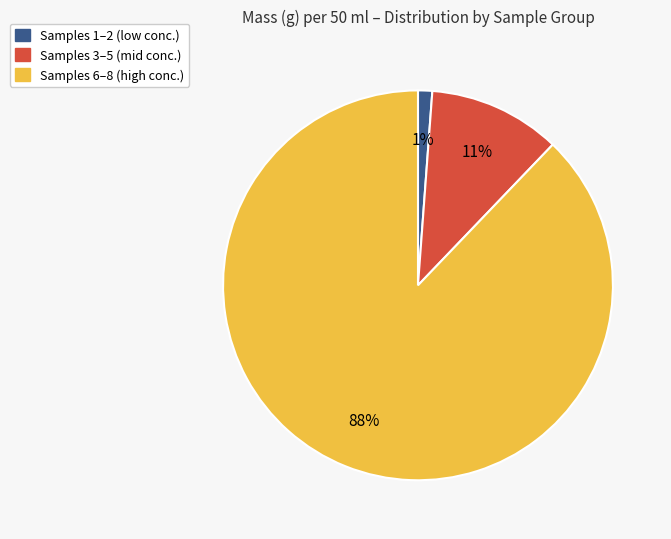

Is there a majority slice in this chart?

Yes